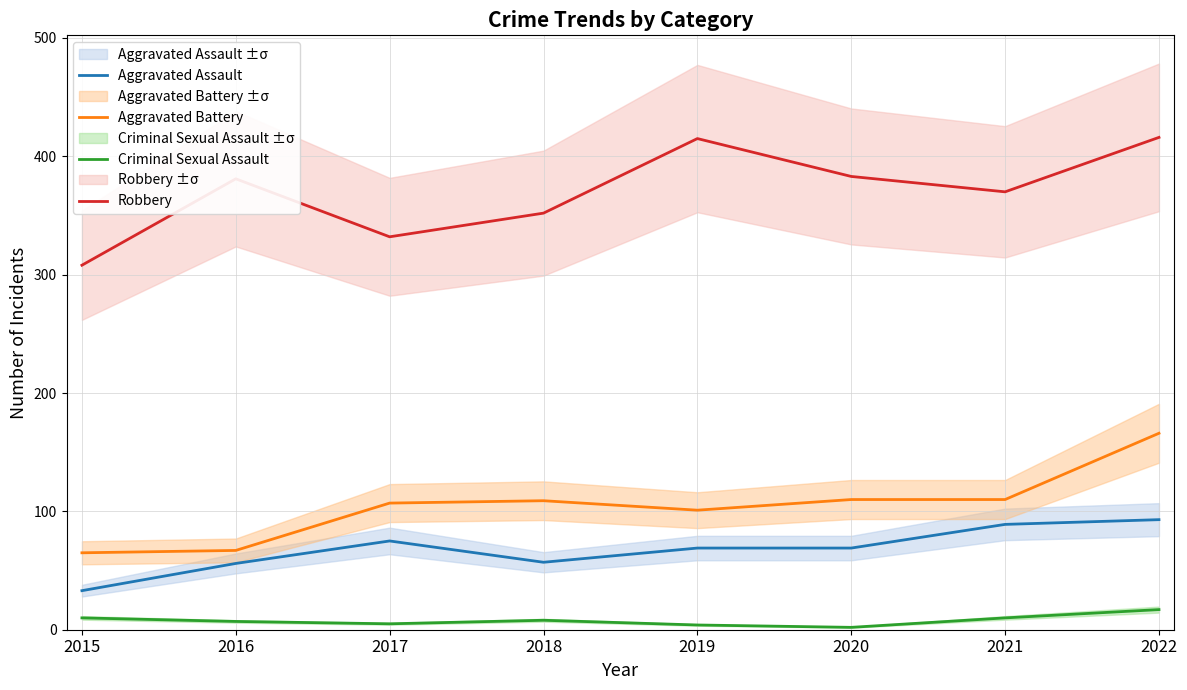

The Aggravated Battery series shows 101 at 2019. True or false?

True